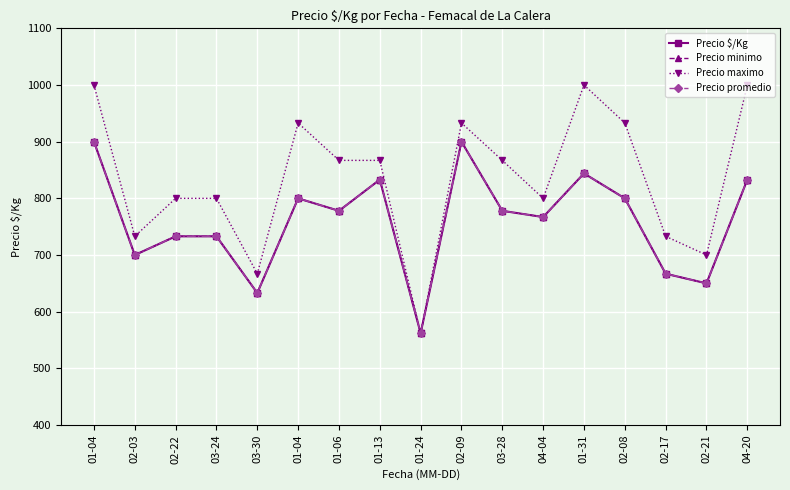

Which category has the highest value in the Precio maximo series?

01-04